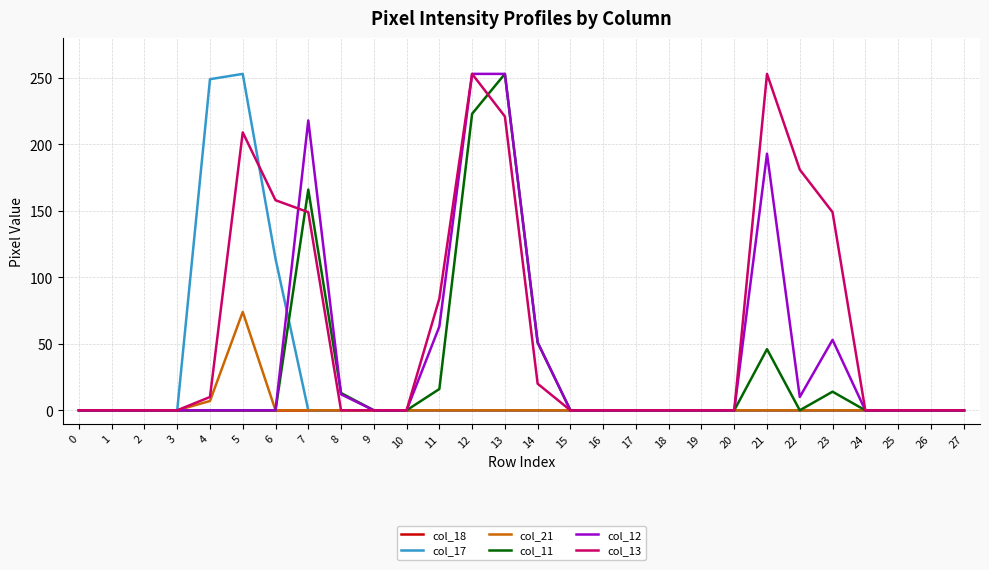

Which series has the largest total across all categories?

col_13